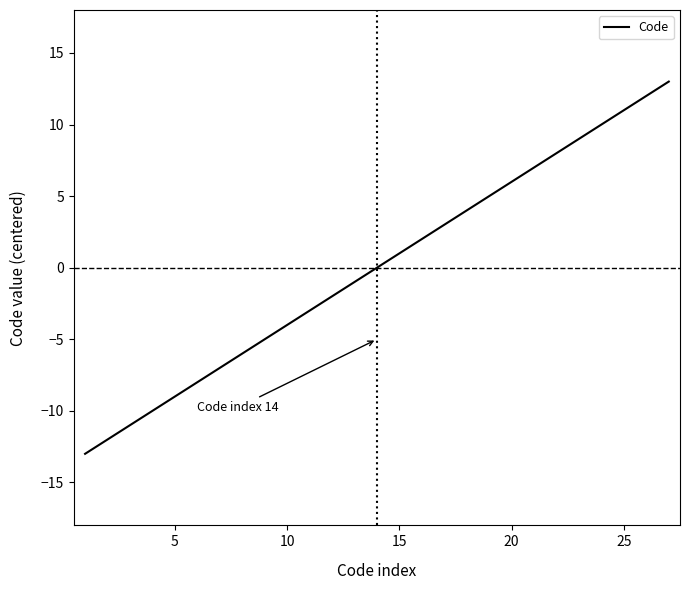

What is the difference between the maximum and minimum values?

26